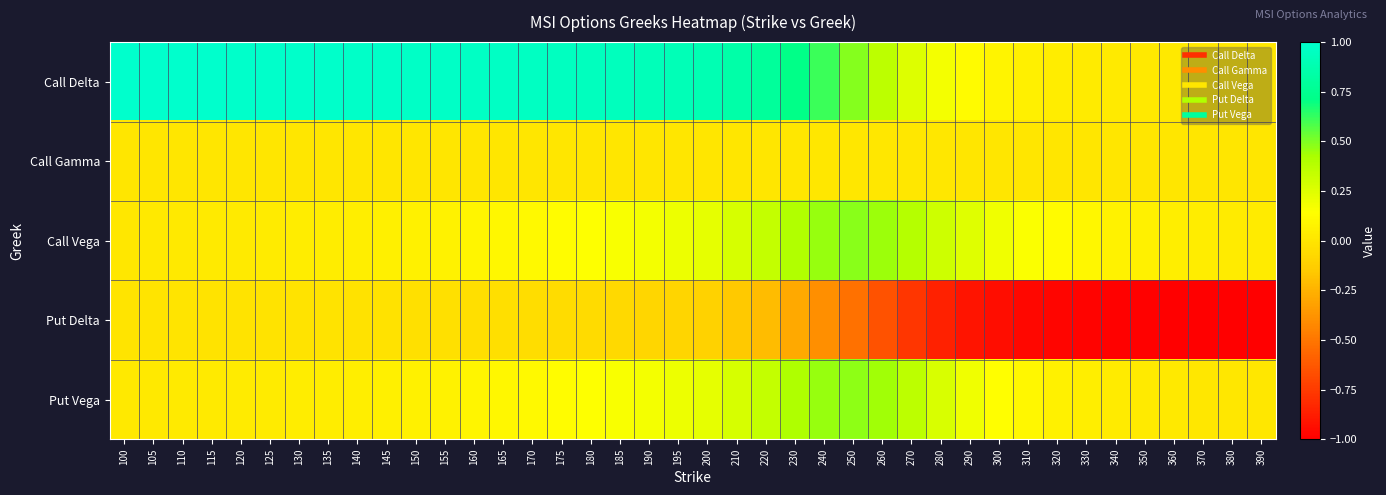

How many categories are shown in the chart?

40